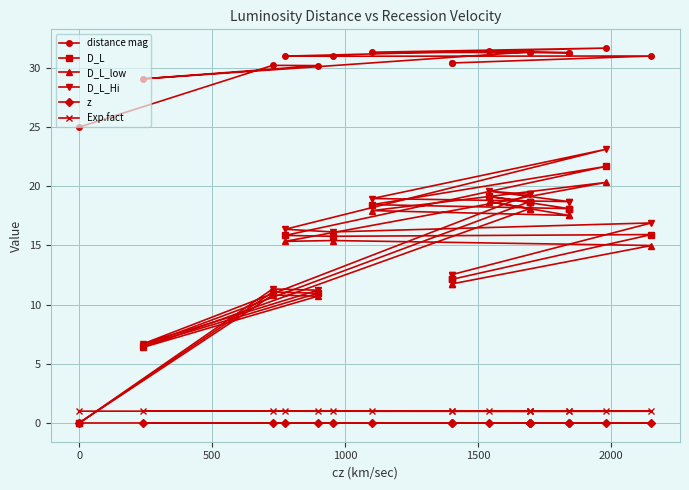

Does the chart display data point markers on the line(s)?

Yes